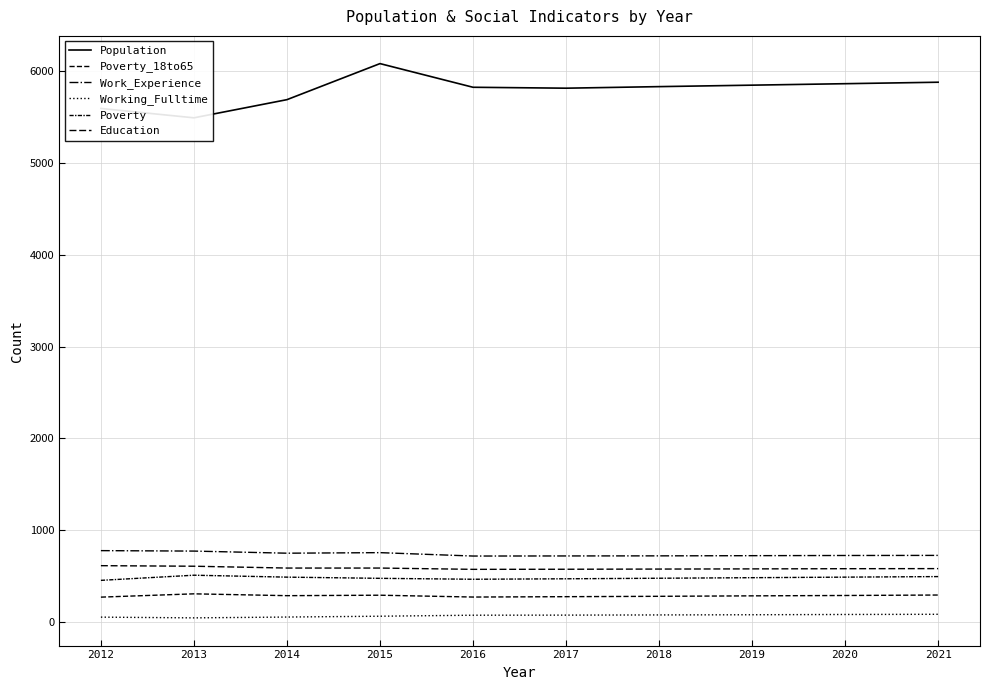

Which series has the largest total across all categories?

Population